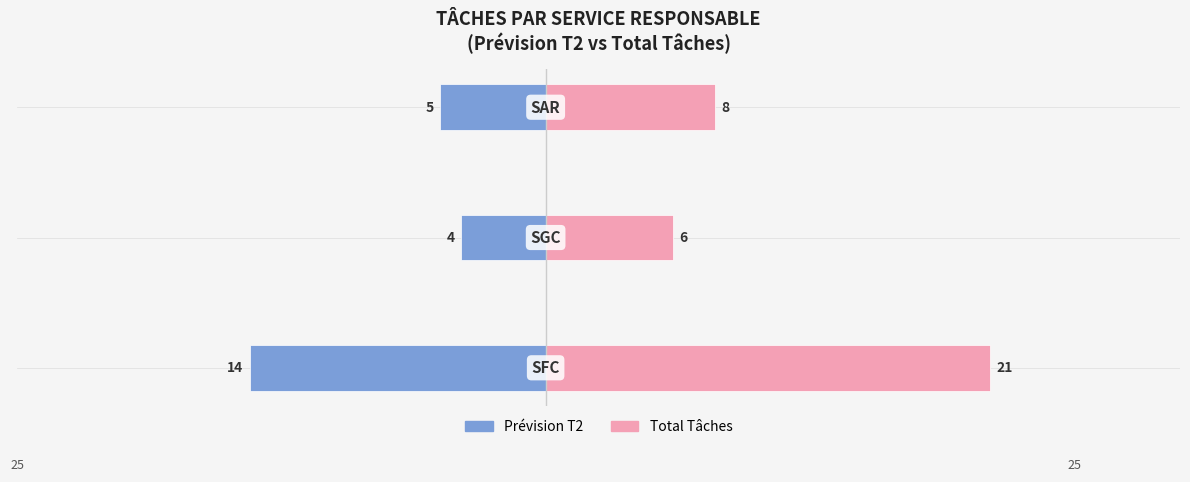

Which series has the widest spread of values?

Total Tâches